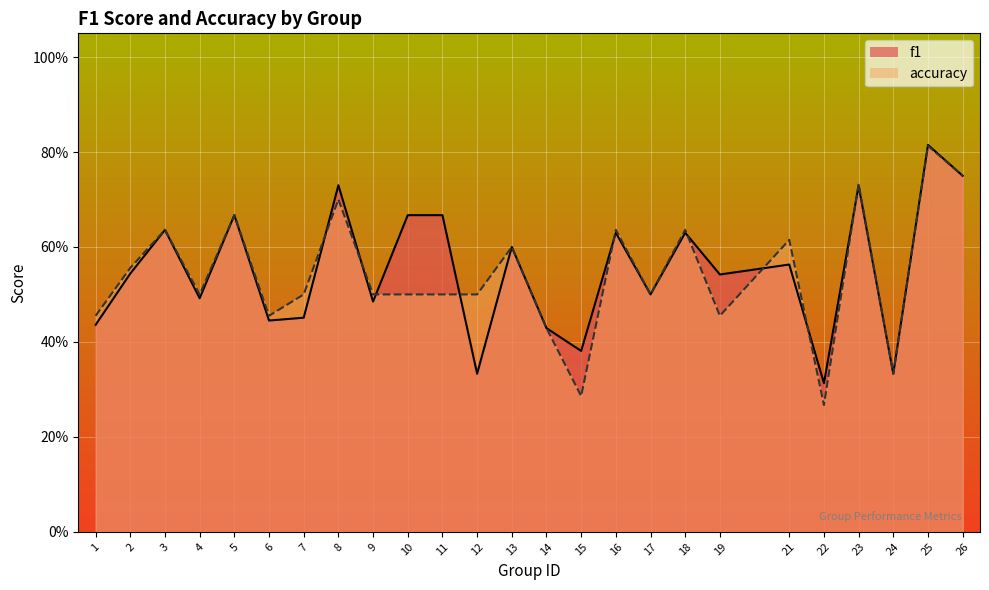

True or false: f1 has a value of 0.5 at 9.

True